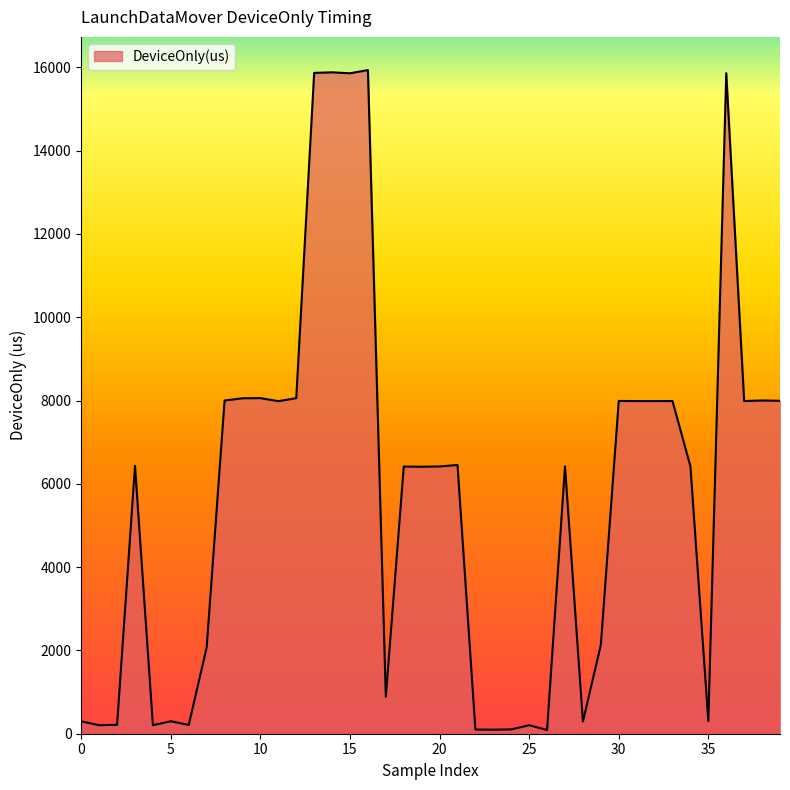

True or false: there are more than 0 points higher than both neighbors.

True